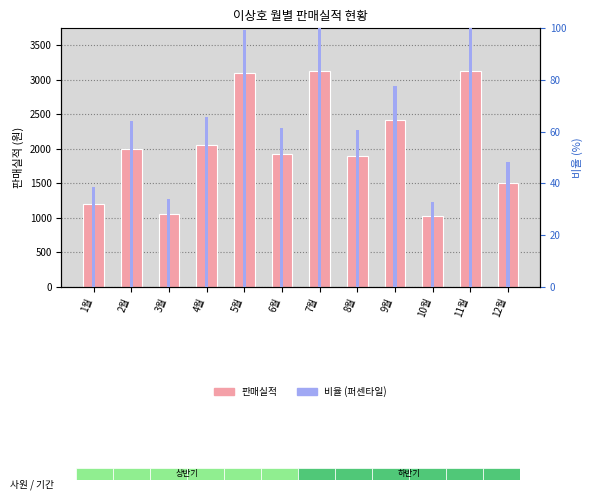

Are the bars horizontal?

No